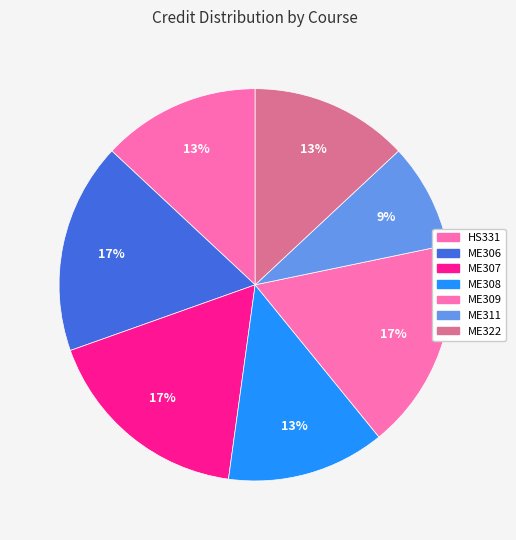

What is the change in value from ME307 to ME308?

-2